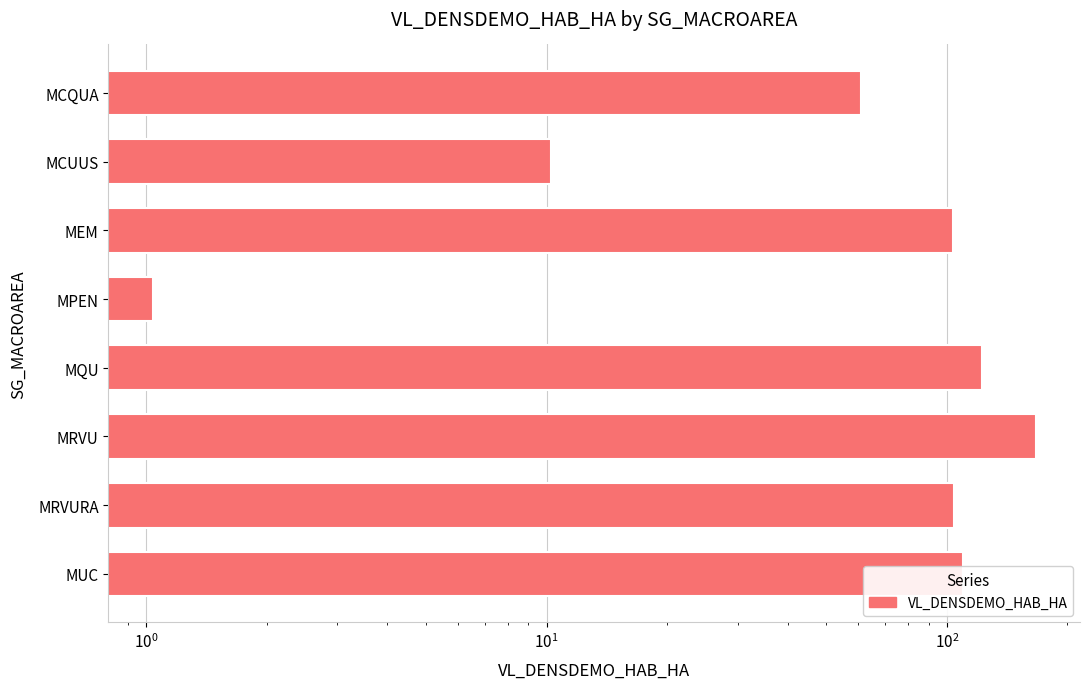

What is the difference between the maximum and minimum values?

165.9